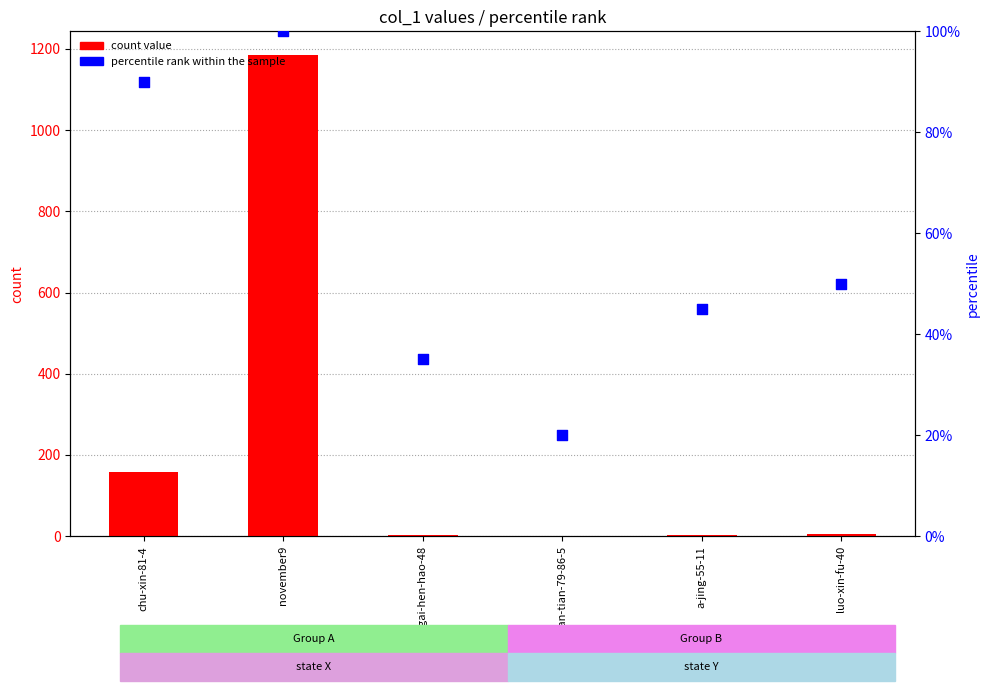

At which category is the sum across all series the highest?

november9